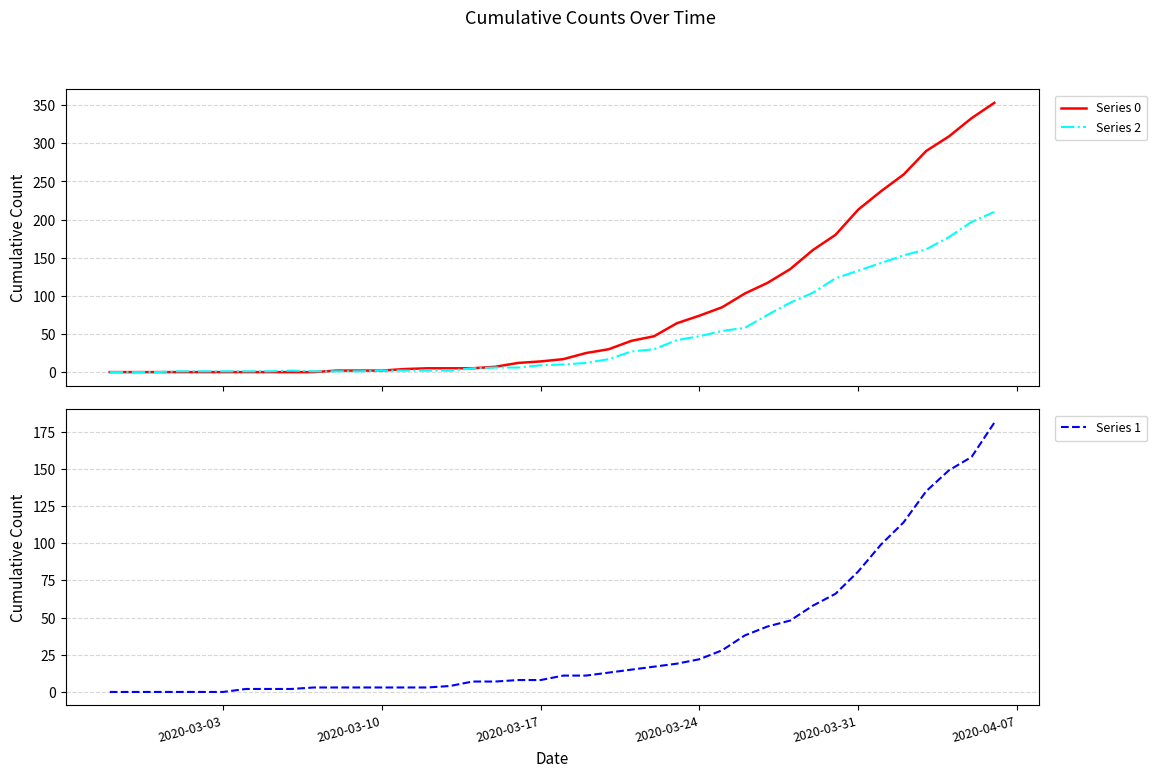

How many series are shown in this chart?

3